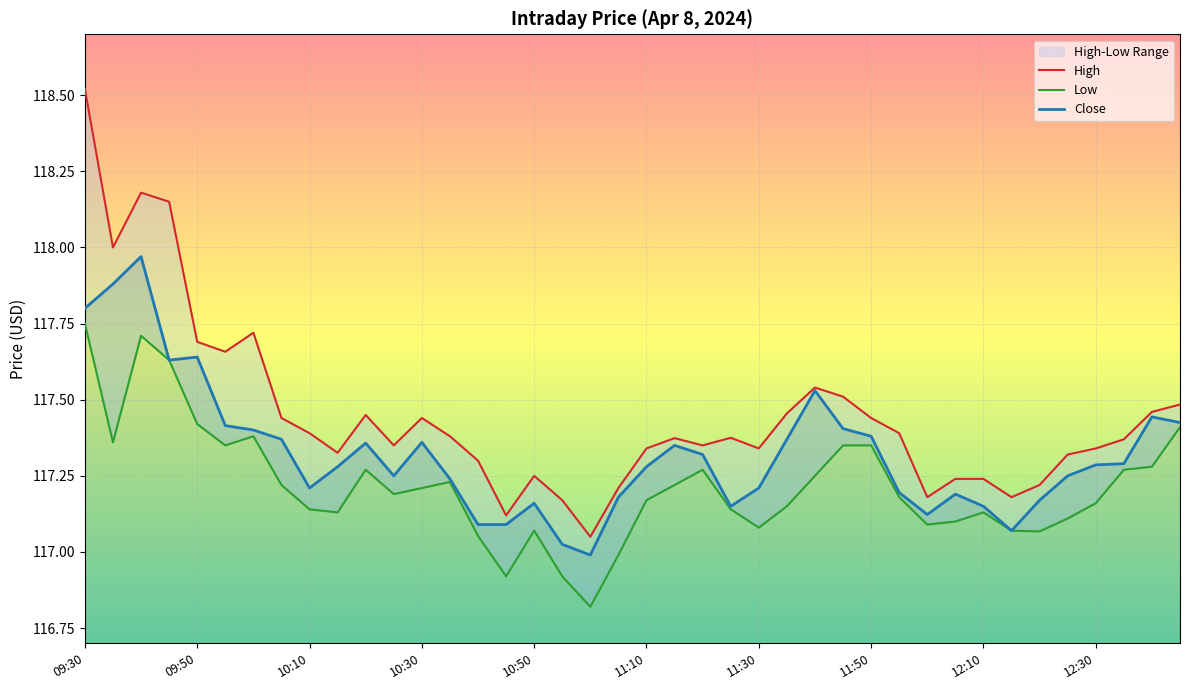

What is the lowest value of the High series?

117.1